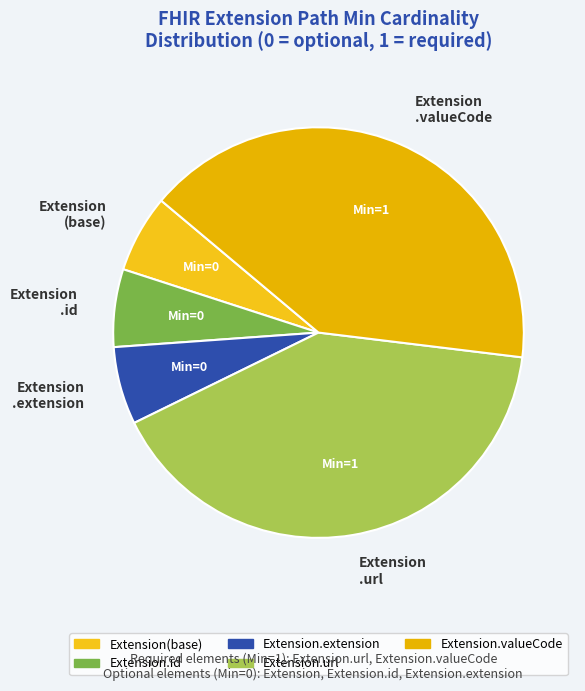

True or false: Extension .url accounts for 41% of the total.

True